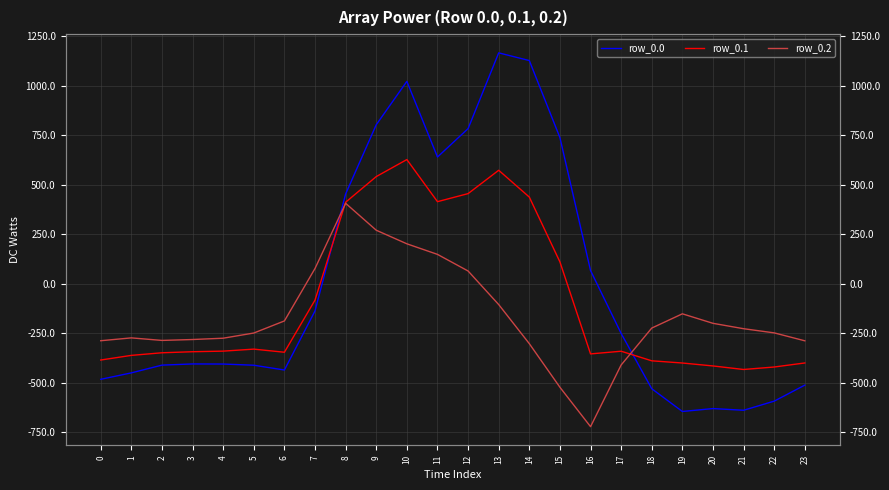

How many values in the row_0.0 series exceed -404?

11